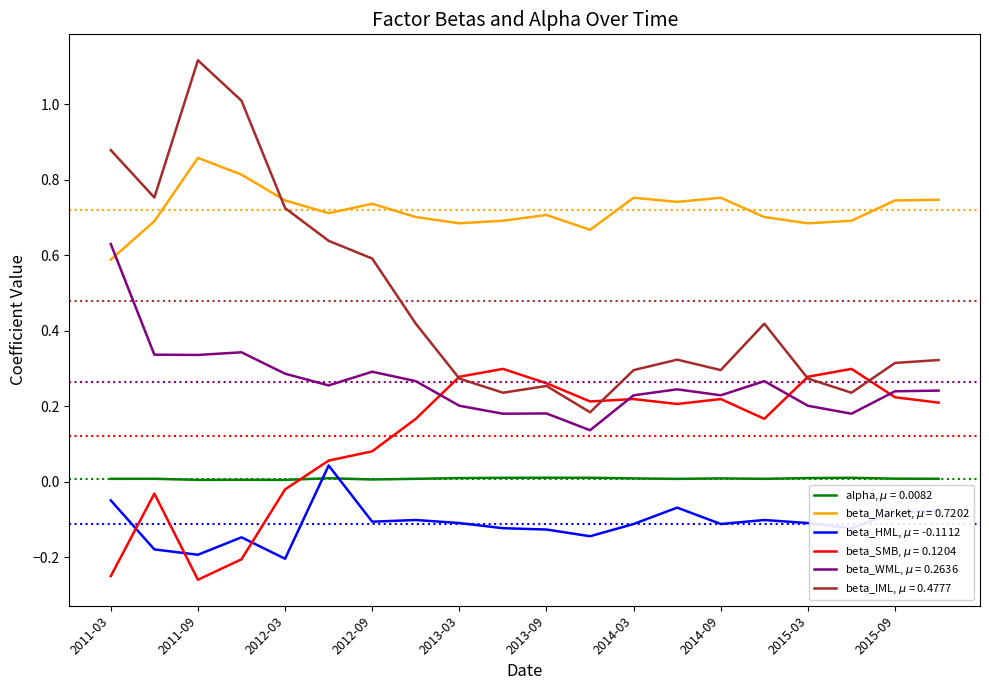

Does the chart display data point markers on the line(s)?

No